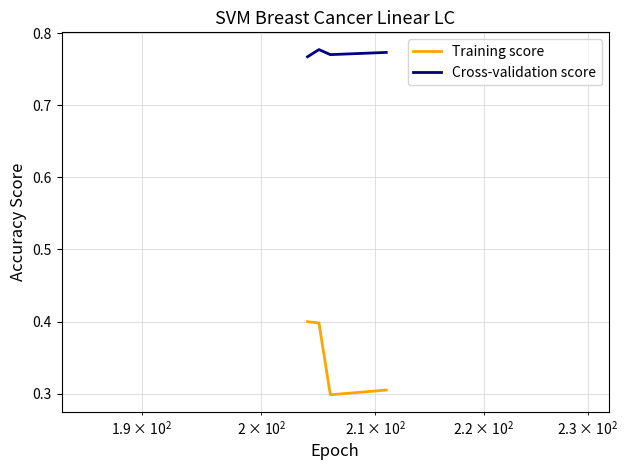

What is the average value of the Training score series?

0.4